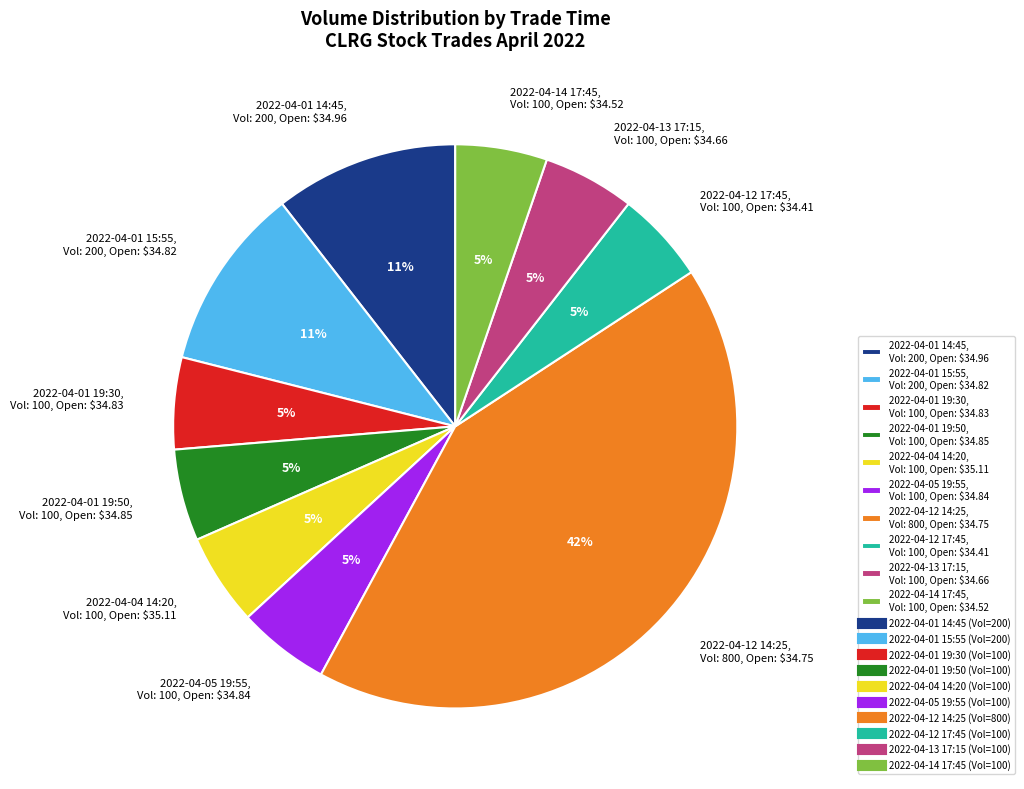

True or false: 2022-04-01 19:30 accounts for 5% of the total.

True